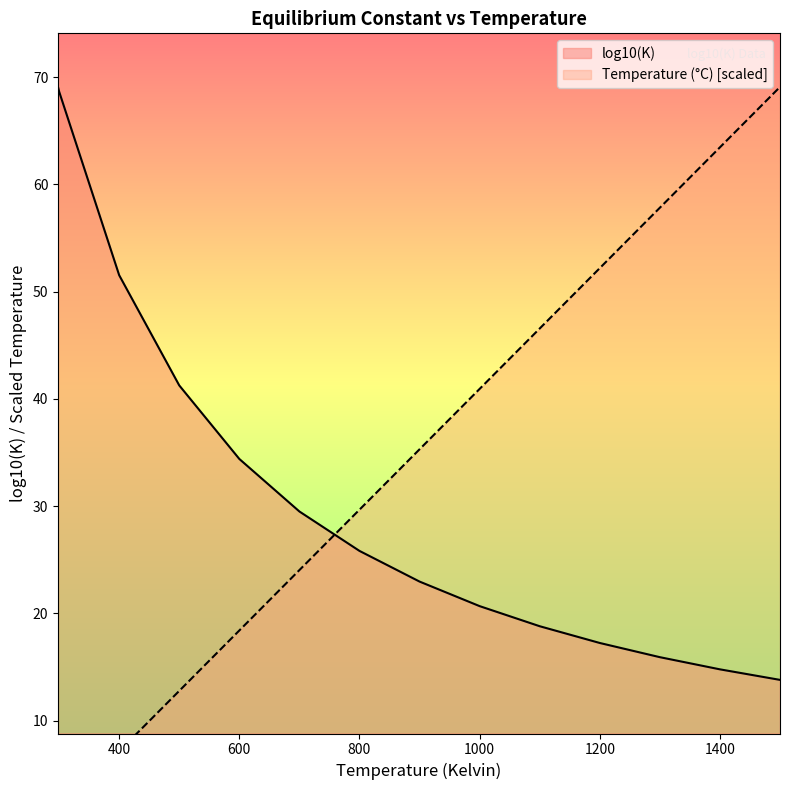

What is the difference between the highest and lowest values at 1100?

27.8